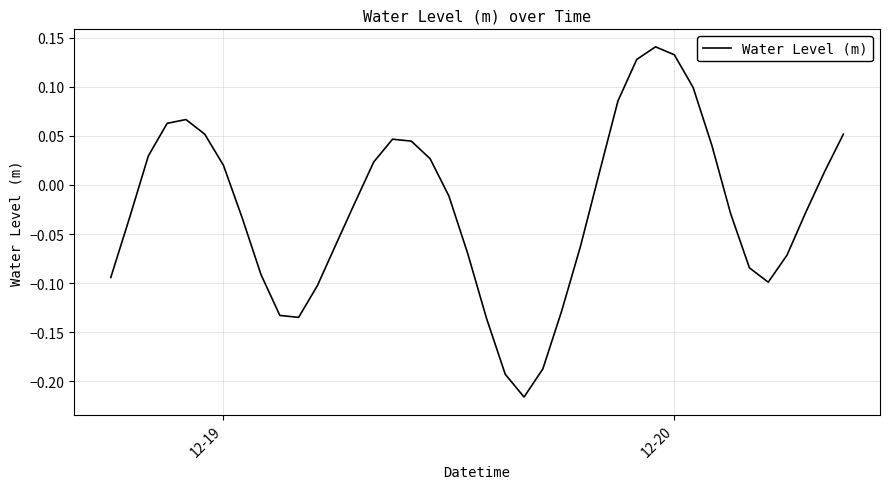

Is this an area chart (filled region under the line)?

No